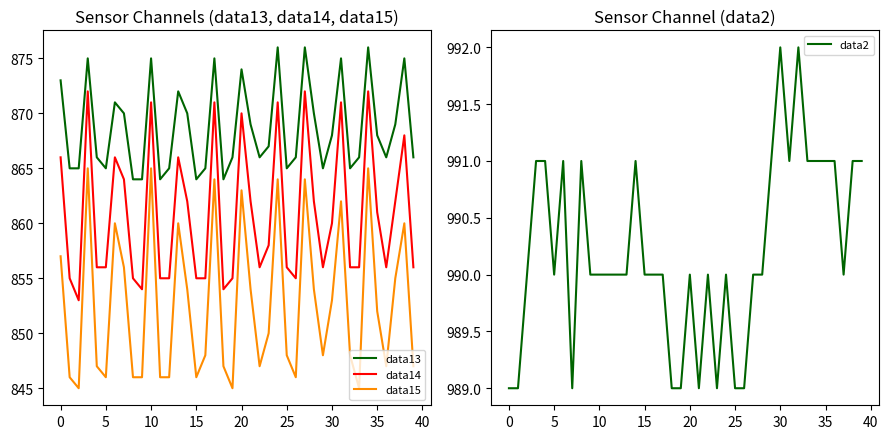

Which category has the highest value across all series?

30